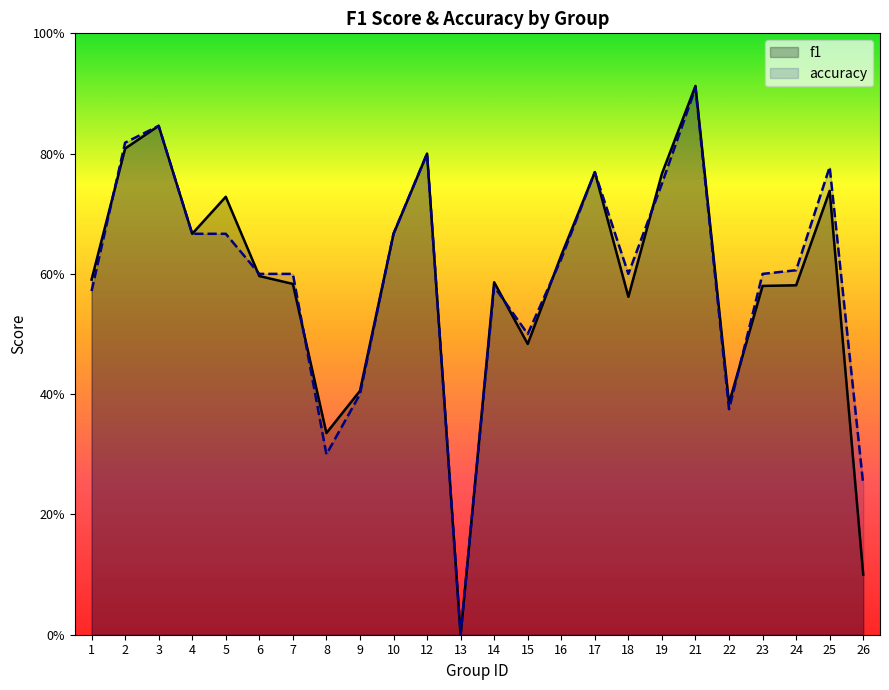

Which label corresponds to the smallest value in the chart?

13